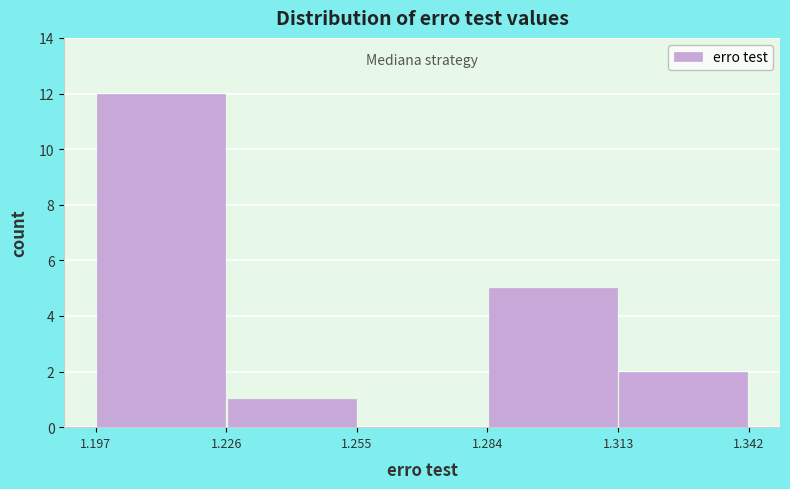

Reading left to right, transcribe this chart: for each bar, give the range it covers on the x-axis and its height. The values are not printed on the chart, so give them approximately, as read against the axis.

1.197 to 1.226: 12
1.226 to 1.255: 1
1.255 to 1.284: 0
1.284 to 1.313: 5
1.313 to 1.342: 2